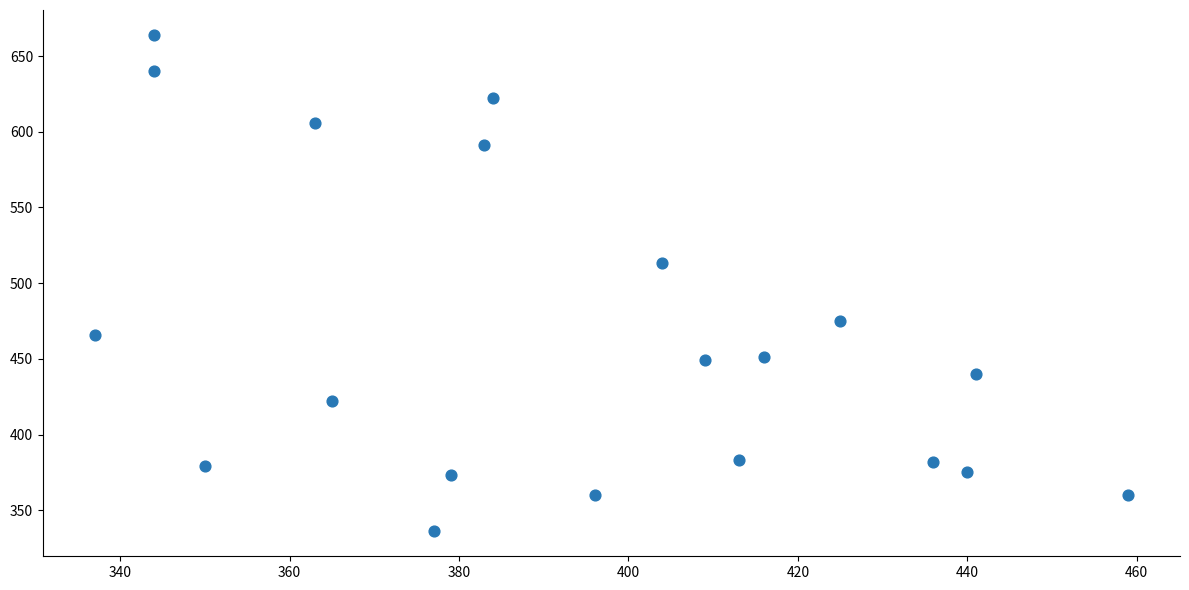

What Y value in the scatter plot is closest to 500?

513